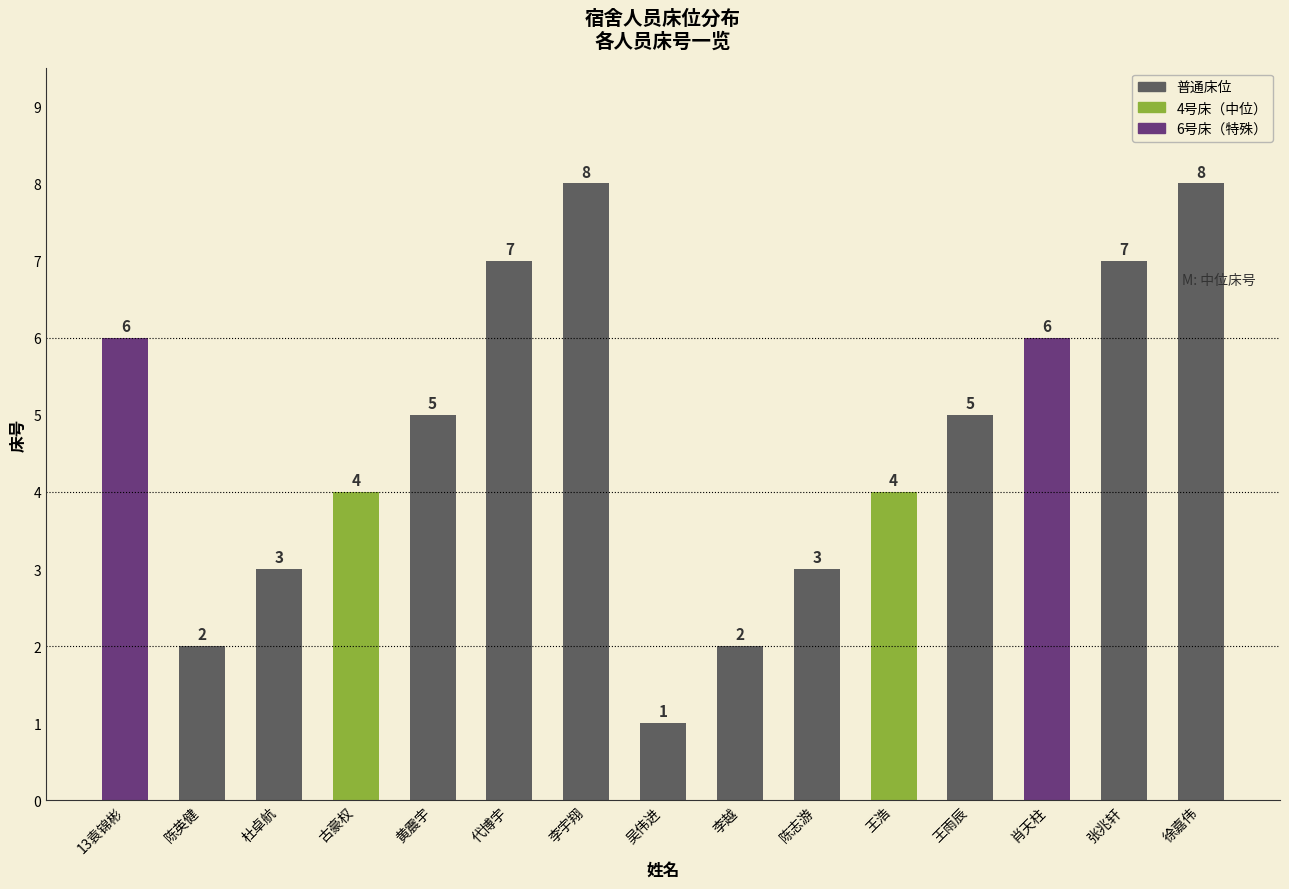

The chart shows a value of 8 at 李宇翔. True or false?

True